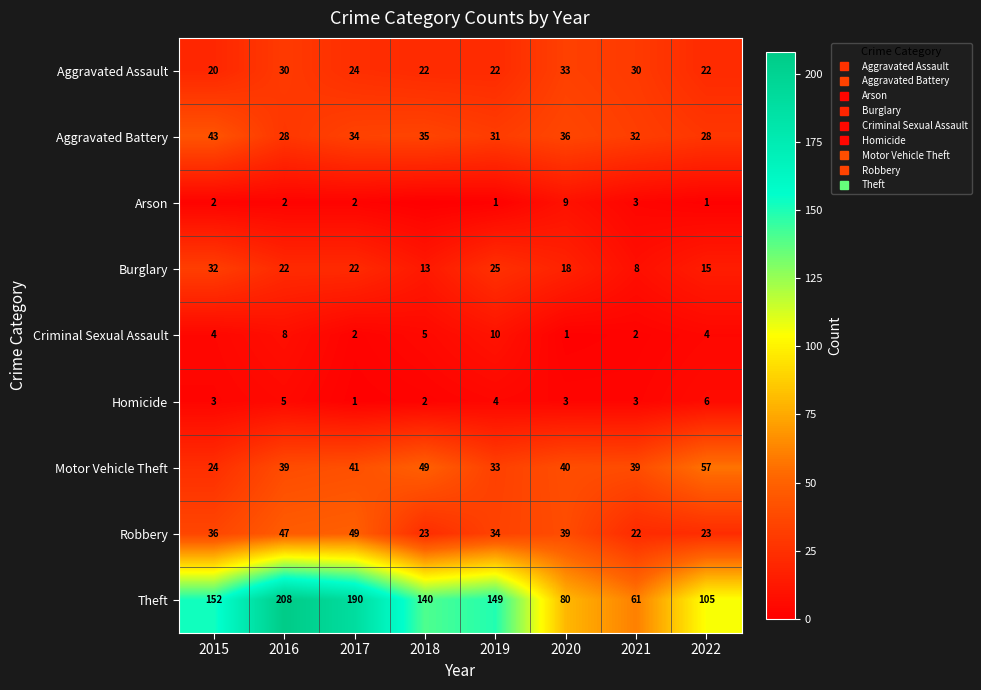

Read the Homicide value at 2019.

4